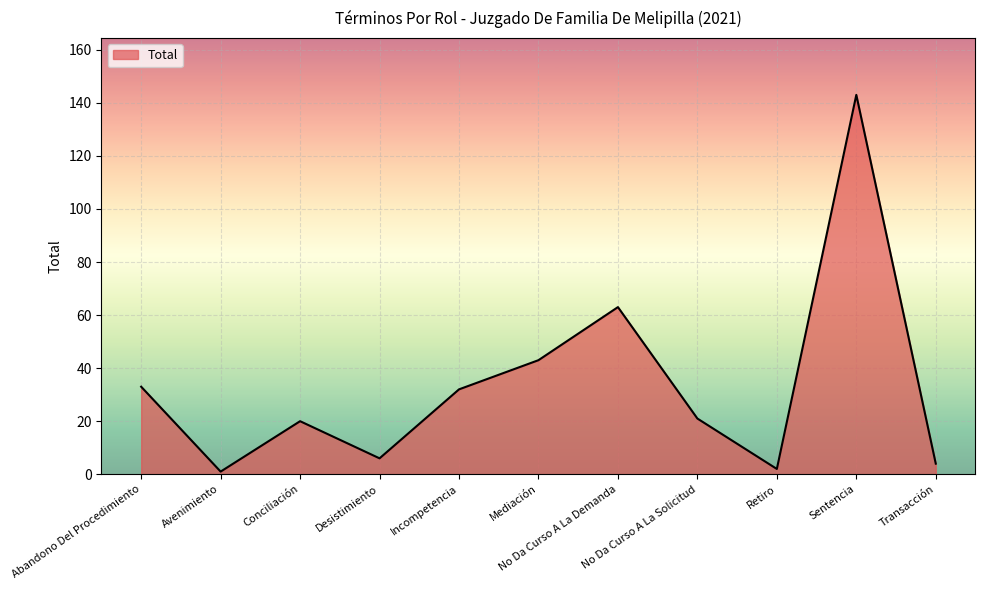

What is the greatest value displayed?

143